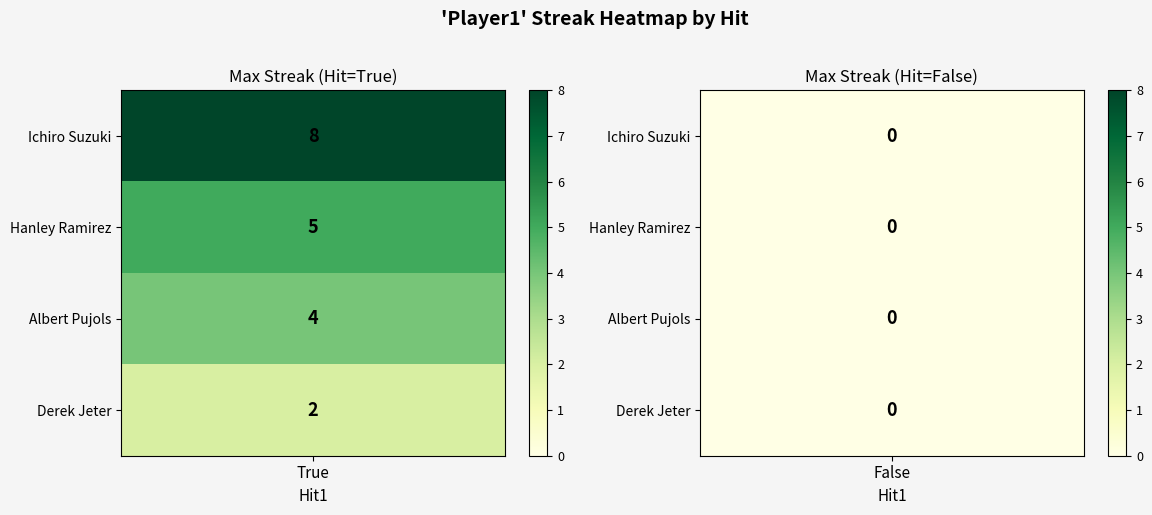

Reading left to right, list all the values displayed in this chart.

Ichiro Suzuki: 8	0
Hanley Ramirez: 5	0
Albert Pujols: 4	0
Derek Jeter: 2	0